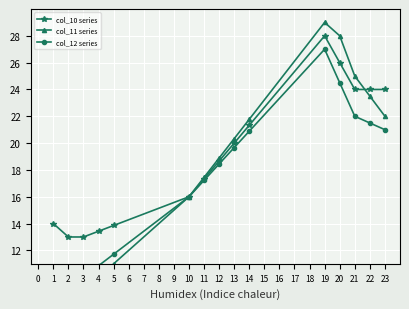

What is the maximum value for col_10 series?

28.0